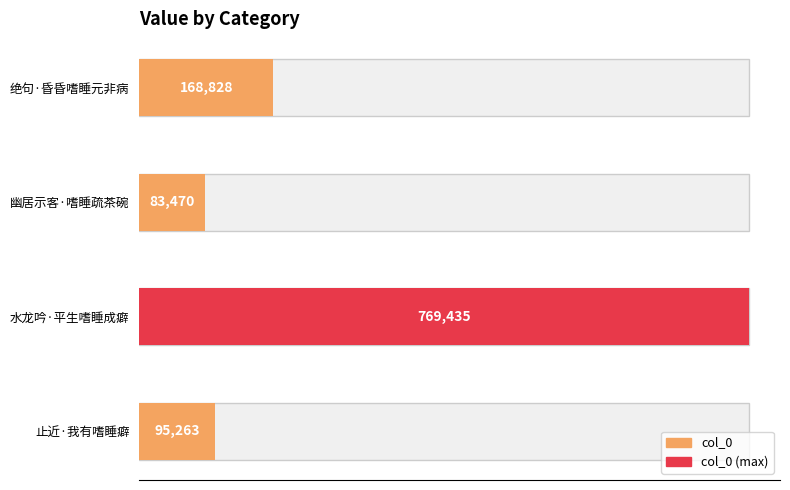

What is the label of the 2nd bar from the right?

幽居示客·嗜睡疏茶碗